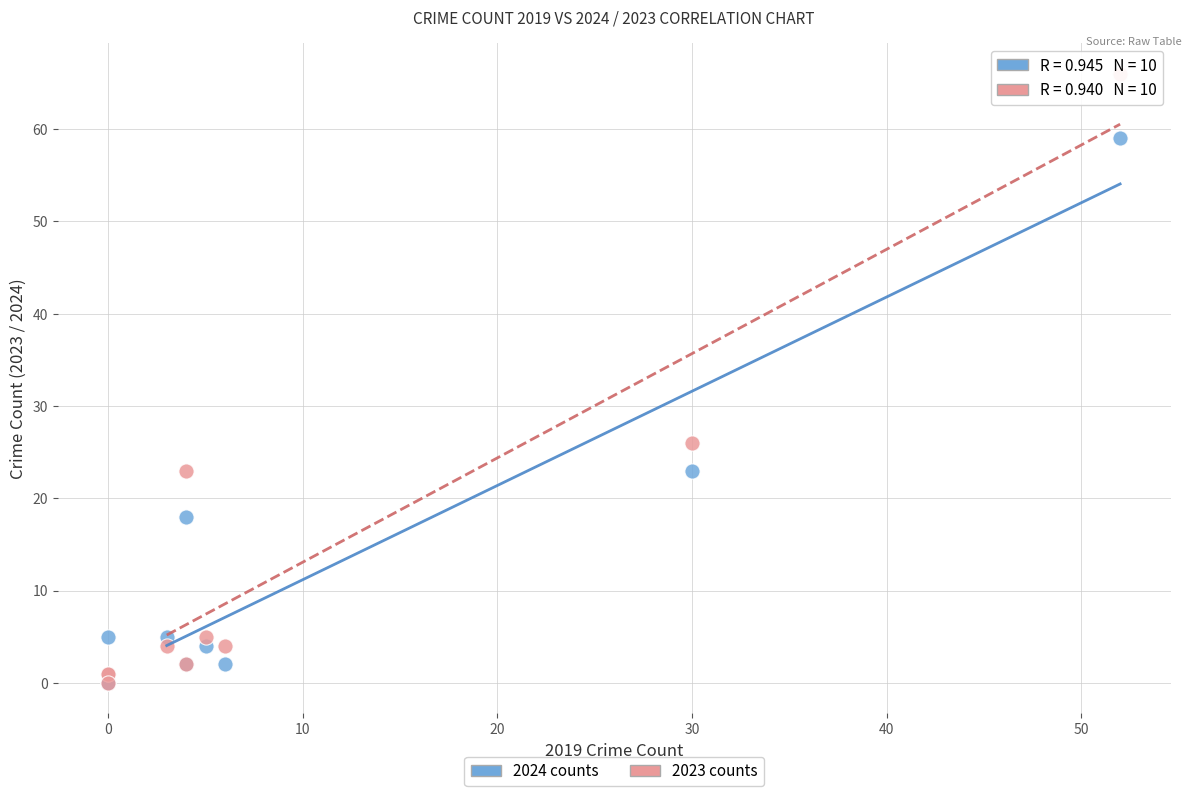

Which series has the widest spread of Y values?

2023 counts